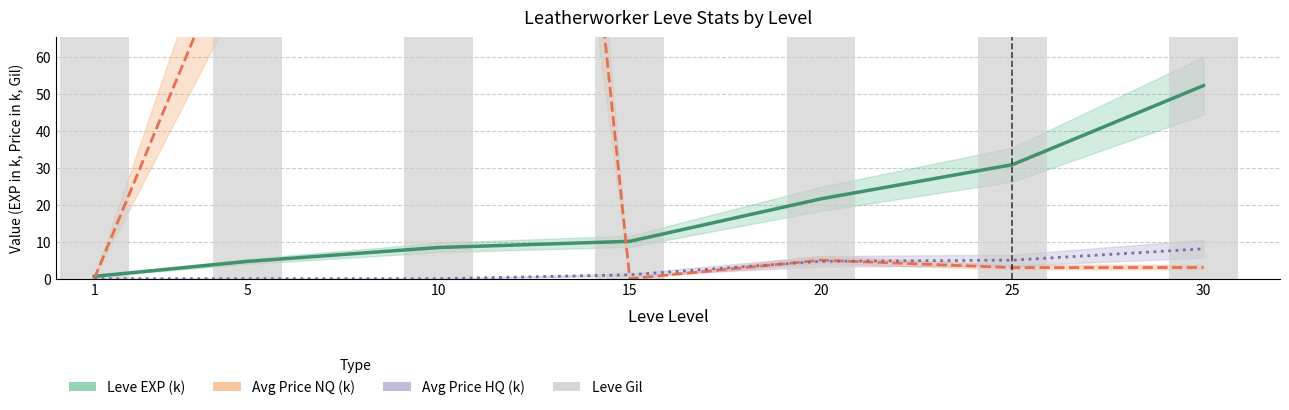

Reading left to right, transcribe all the data shown in this chart.

Leve EXP (k): 0.6	4.7	8.4	10.1	21.6	30.8	52.2
Avg Price NQ (k): 0.0	100.0	500.0	0.0	5.0	3.0	3.0
Avg Price HQ (k): 0.0	0.0	0.0	1.1	4.7	5.0	8.1
Leve Gil: 112.0	140.0	172.0	174.0	232.0	317.0	410.0